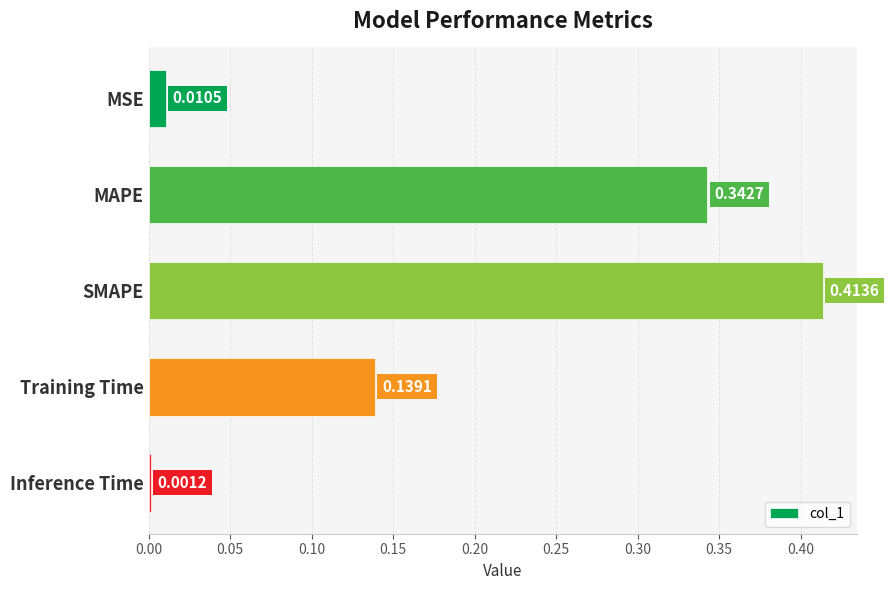

Which has a higher value, MSE or Inference Time?

MSE